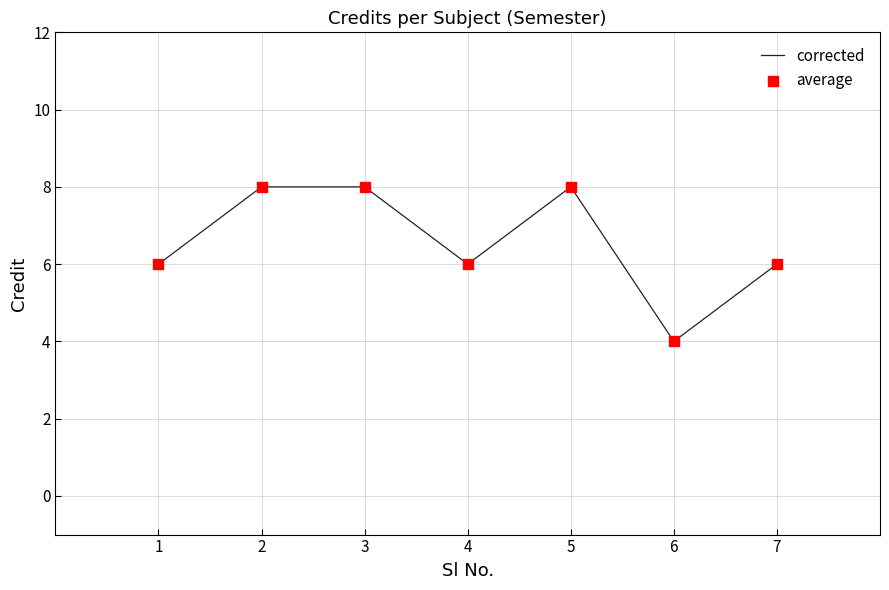

What is the change in value from 5 to 6?

-4